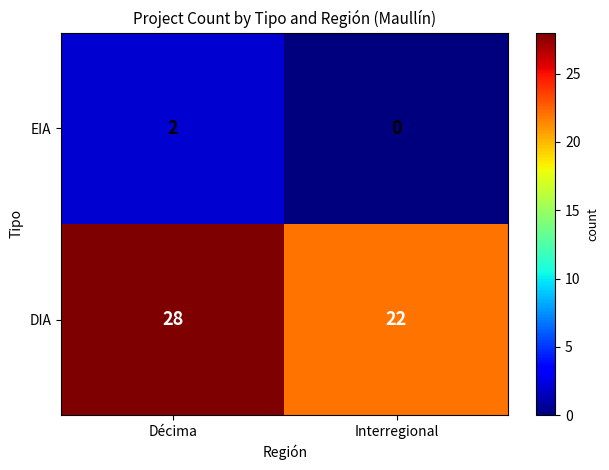

Reading right to left, list all the values displayed in this chart.

EIA: Interregional=0	Décima=2
DIA: Interregional=22	Décima=28